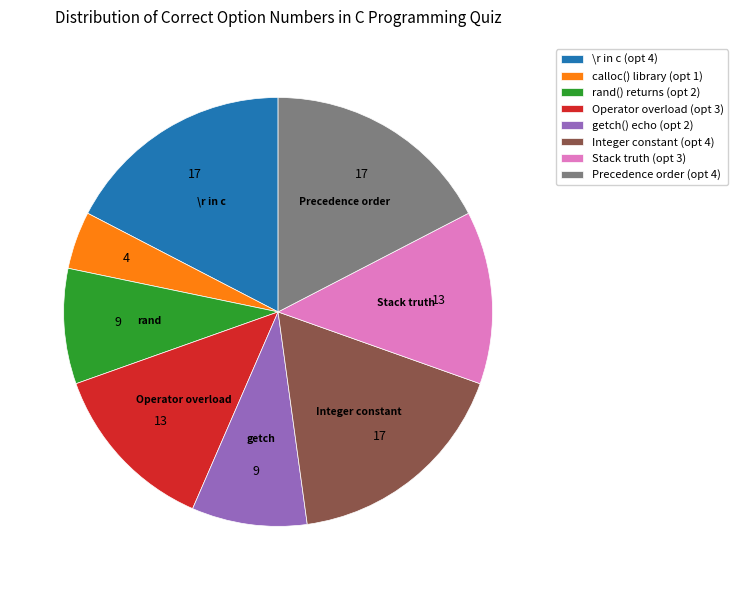

What is the smallest slice in the pie chart?

calloc() library (opt 1)